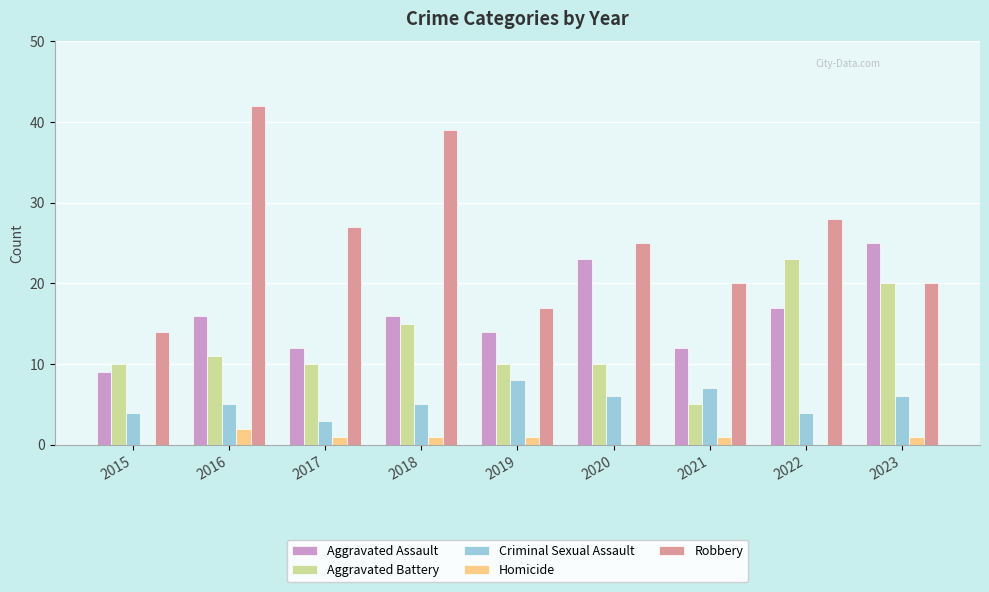

Is it true that Homicide equals 2 at 2016?

True